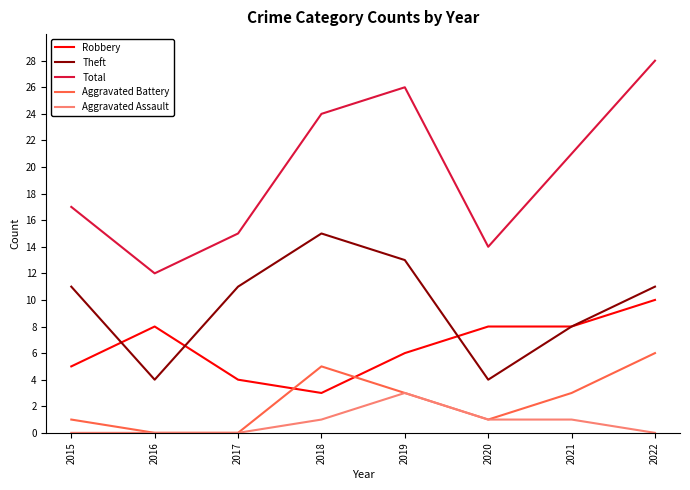

In Total, how many points are lower than both neighbors (excluding endpoints)?

2